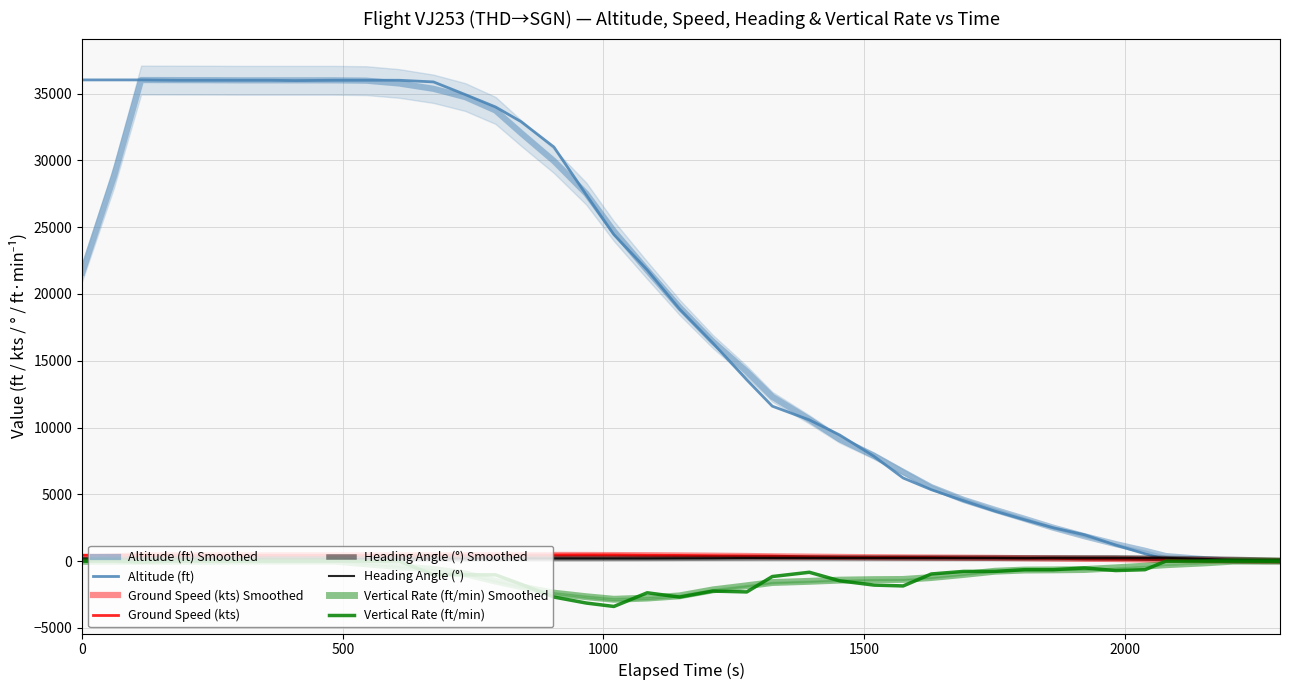

Does the chart display data point markers on the line(s)?

No